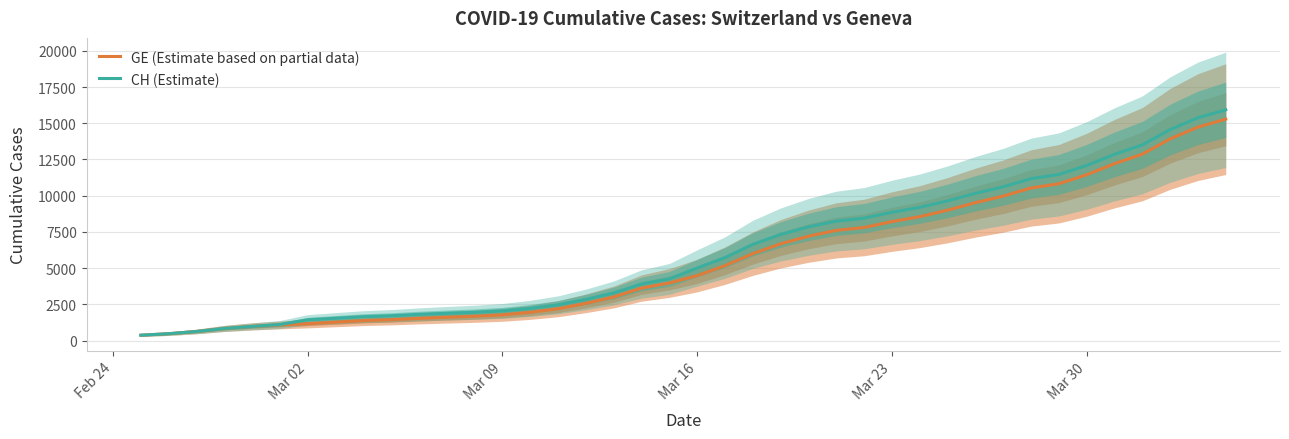

What is the average value of the GE (Estimate based on partial data) series?

5641